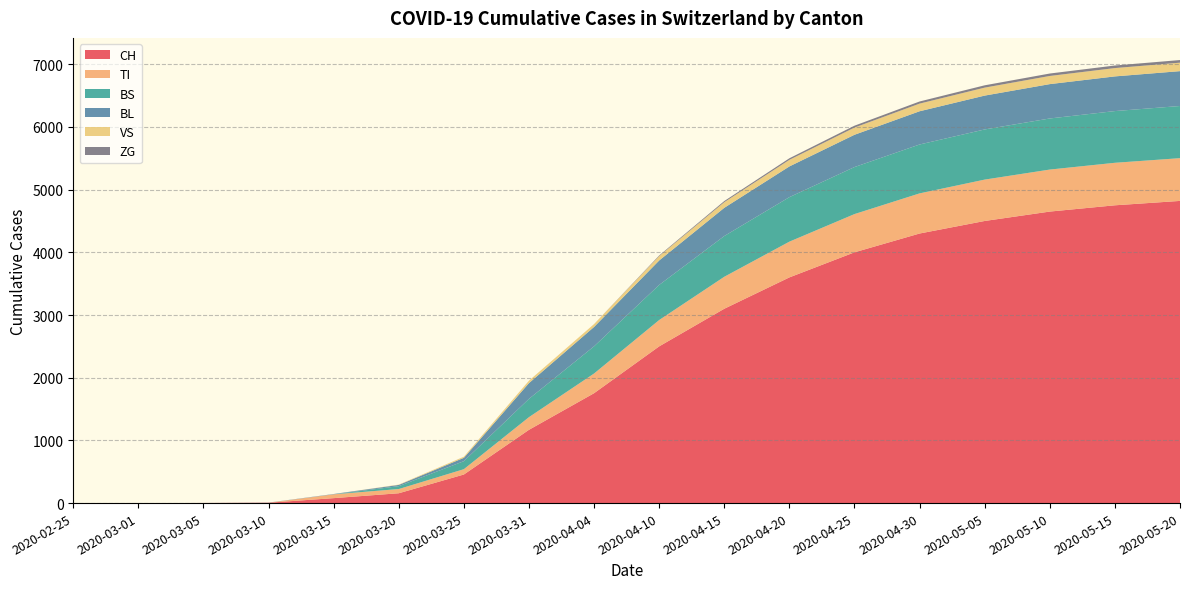

Reading left to right, list all the values displayed in this chart.

CH: 2020-02-25=0	2020-03-01=0	2020-03-05=2	2020-03-10=6	2020-03-15=79	2020-03-20=157	2020-03-25=456	2020-03-31=1169	2020-04-04=1753	2020-04-10=2500	2020-04-15=3100	2020-04-20=3600	2020-04-25=4000	2020-04-30=4300	2020-05-05=4500	2020-05-10=4650	2020-05-15=4750	2020-05-20=4820
TI: 2020-02-25=0	2020-03-01=0	2020-03-05=0	2020-03-10=0	2020-03-15=61	2020-03-20=67	2020-03-25=85	2020-03-31=202	2020-04-04=314	2020-04-10=420	2020-04-15=510	2020-04-20=570	2020-04-25=610	2020-04-30=640	2020-05-05=660	2020-05-10=670	2020-05-15=678	2020-05-20=682
BS: 2020-02-25=0	2020-03-01=0	2020-03-05=0	2020-03-10=0	2020-03-15=0	2020-03-20=46	2020-03-25=128	2020-03-31=292	2020-04-04=434	2020-04-10=560	2020-04-15=650	2020-04-20=710	2020-04-25=750	2020-04-30=780	2020-05-05=800	2020-05-10=815	2020-05-15=825	2020-05-20=832
BL: 2020-02-25=0	2020-03-01=0	2020-03-05=0	2020-03-10=2	2020-03-15=5	2020-03-20=20	2020-03-25=53	2020-03-31=251	2020-04-04=309	2020-04-10=390	2020-04-15=450	2020-04-20=490	2020-04-25=515	2020-04-30=530	2020-05-05=540	2020-05-10=548	2020-05-15=553	2020-05-20=556
VS: 2020-02-25=0	2020-03-01=0	2020-03-05=0	2020-03-10=0	2020-03-15=0	2020-03-20=5	2020-03-25=18	2020-03-31=39	2020-04-04=46	2020-04-10=70	2020-04-15=90	2020-04-20=105	2020-04-25=115	2020-04-30=122	2020-05-05=127	2020-05-10=130	2020-05-15=133	2020-05-20=135
ZG: 2020-02-25=0	2020-03-01=0	2020-03-05=0	2020-03-10=0	2020-03-15=0	2020-03-20=0	2020-03-25=0	2020-03-31=0	2020-04-04=0	2020-04-10=10	2020-04-15=18	2020-04-20=25	2020-04-25=30	2020-04-30=34	2020-05-05=37	2020-05-10=39	2020-05-15=41	2020-05-20=42